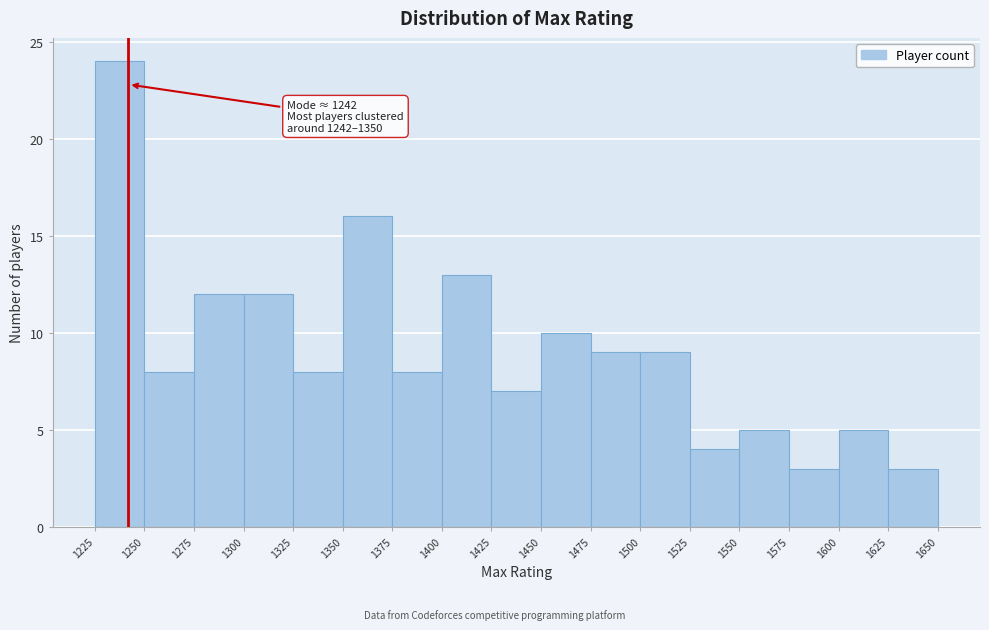

Which range on the x-axis has the tallest bar?

1225 to 1250